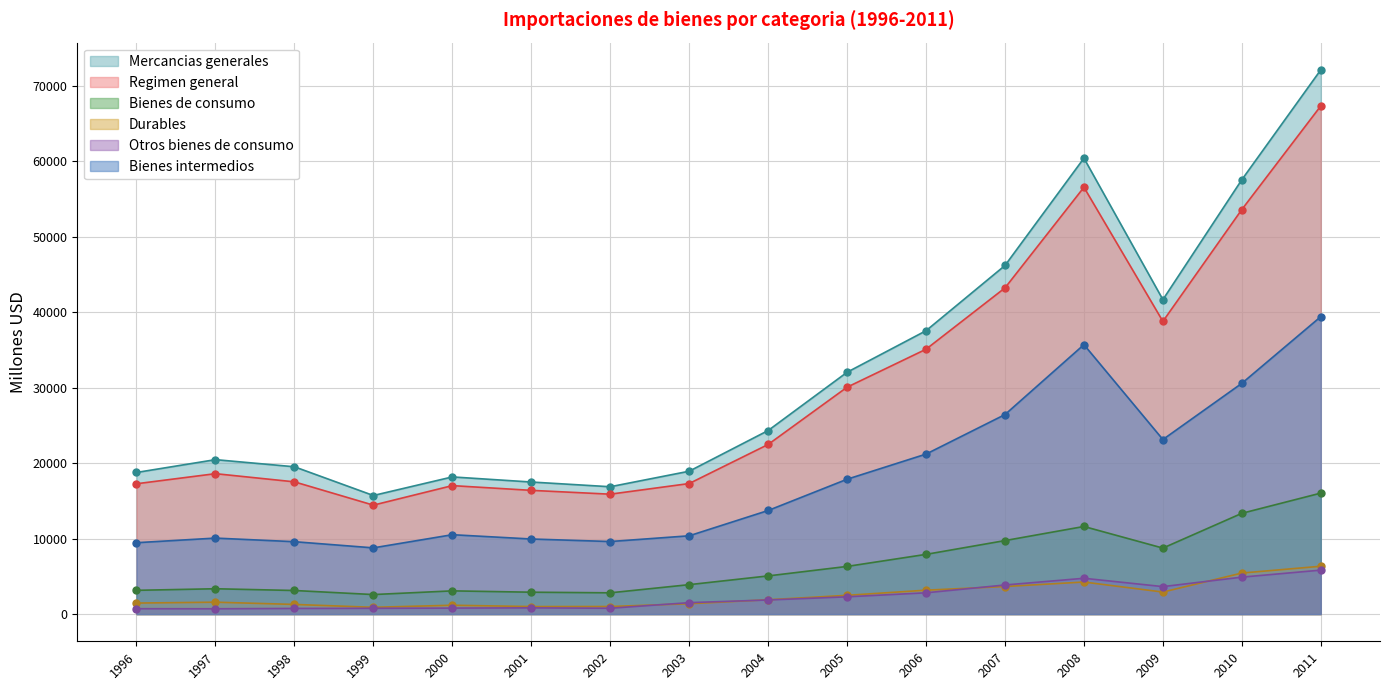

What is the difference between the Regimen general values at 1999 and 2010?

39183